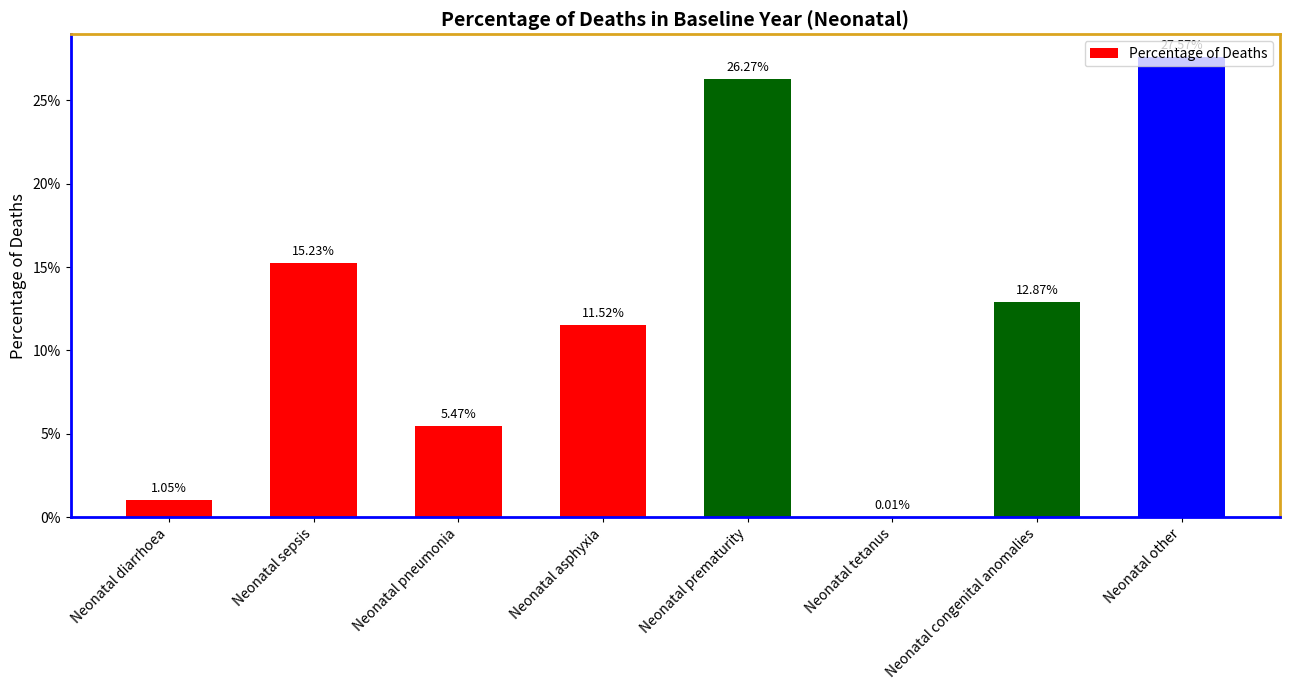

Count the number of data series in this chart.

1